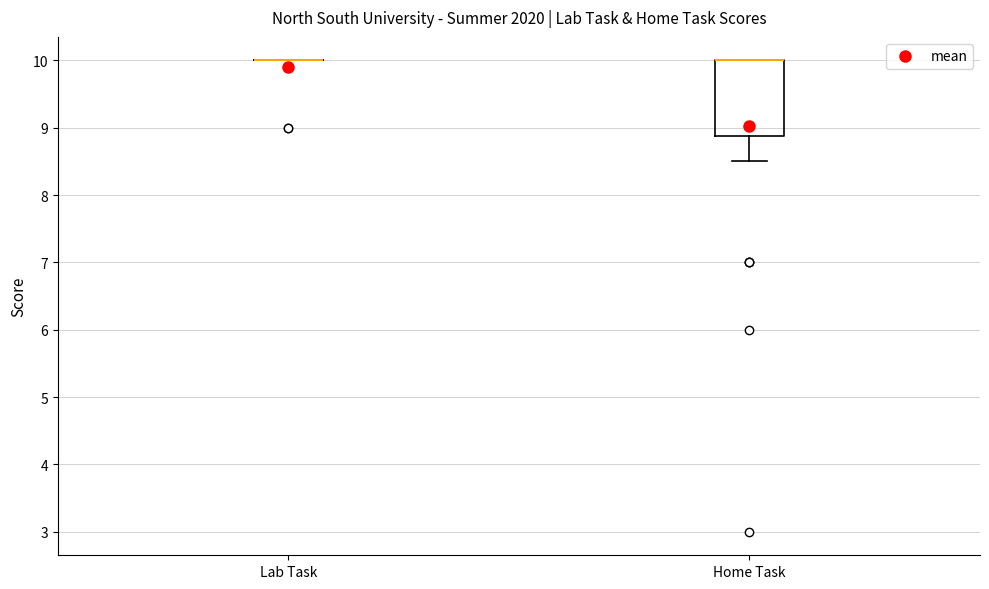

Reading left to right, read every box against the y-axis: the position of its median line, the range the box covers, and the ends of its whiskers. The values are not printed on the chart, so give them approximately, as read against the axis.

Lab Task: box collapsed to a line at 10.0, whiskers 10.0 to 10.0
Home Task: median 10.0 (drawn on the box's upper edge), box 8.9 to 10.0, whiskers 8.5 to 10.0